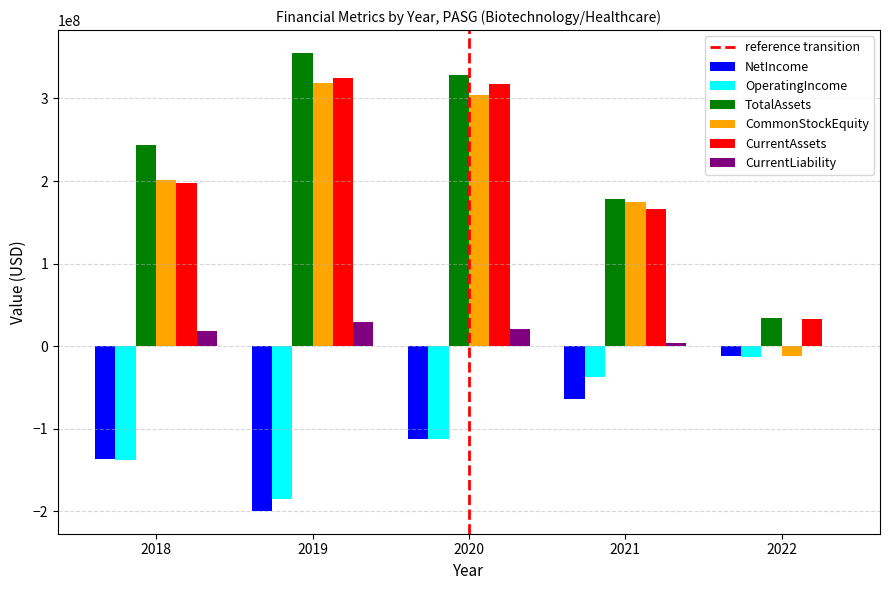

Which series changed the most between 2018 and 2020?

CurrentAssets